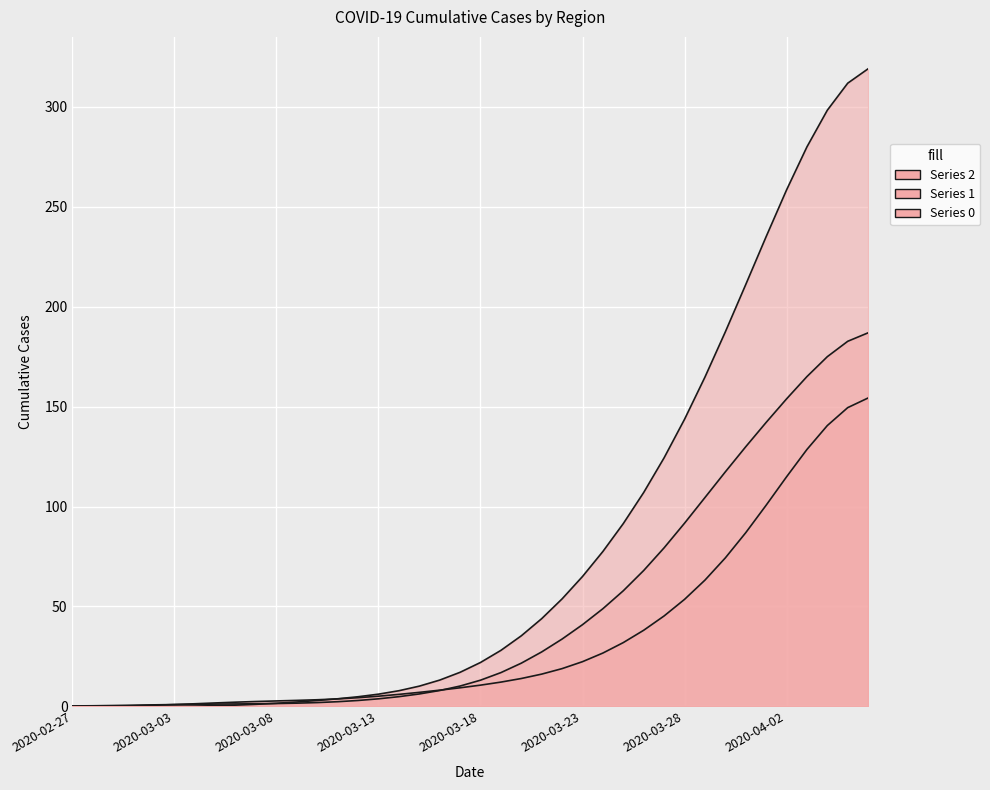

What is the difference between the second highest and minimum values in the Series 0 line series?

311.9